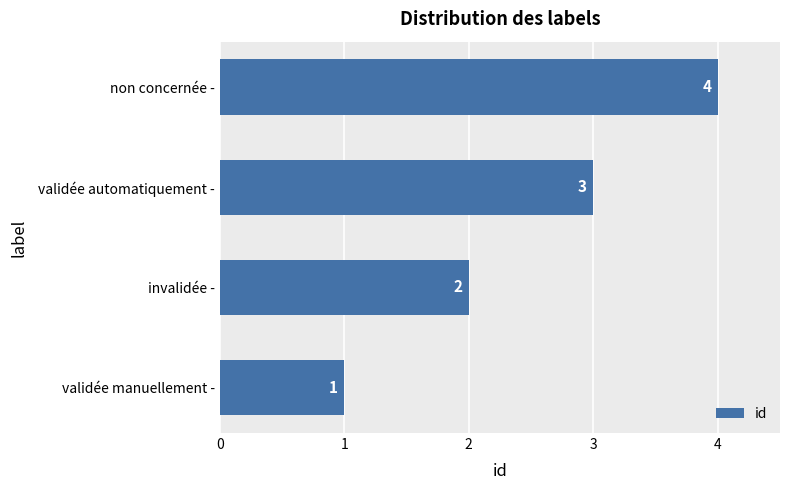

Count the values in the range 2 to 4.

3